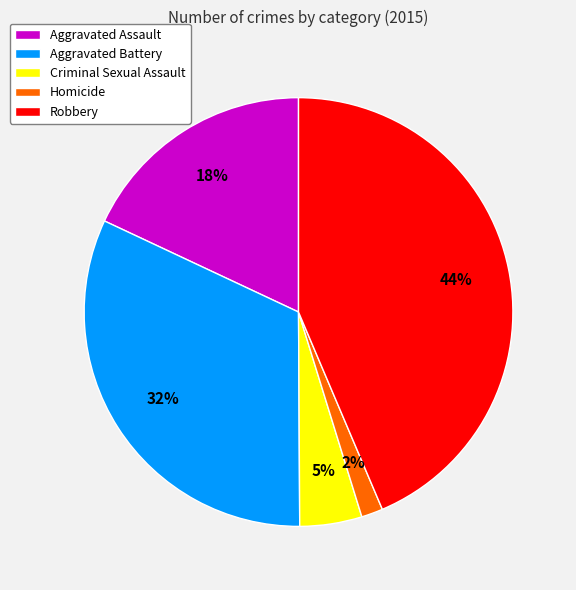

Is there any slice that represents more than half of the pie?

No